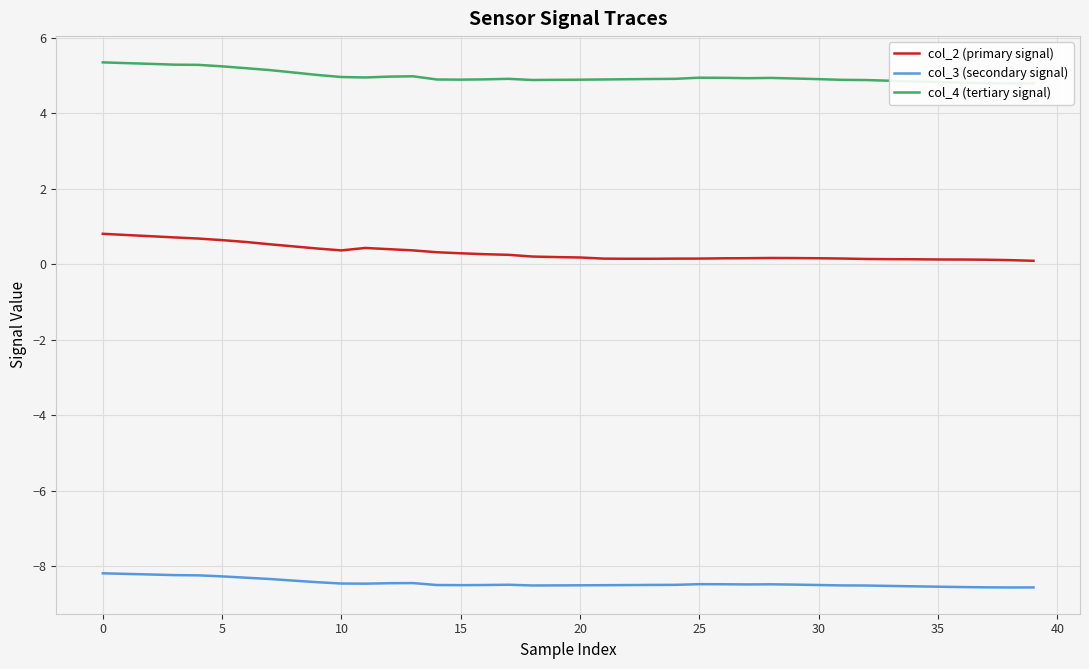

List the series in order of their overall mean, highest first.

col_4 (tertiary signal), col_2 (primary signal), col_3 (secondary signal)